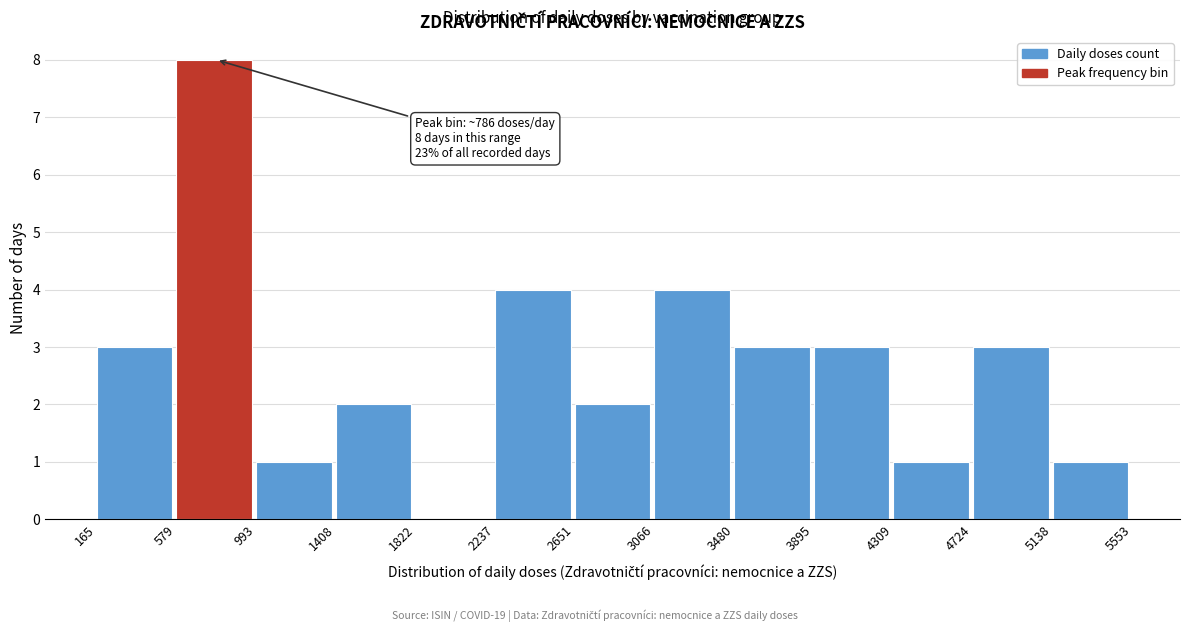

Which range on the x-axis has the tallest bar?

579 to 993